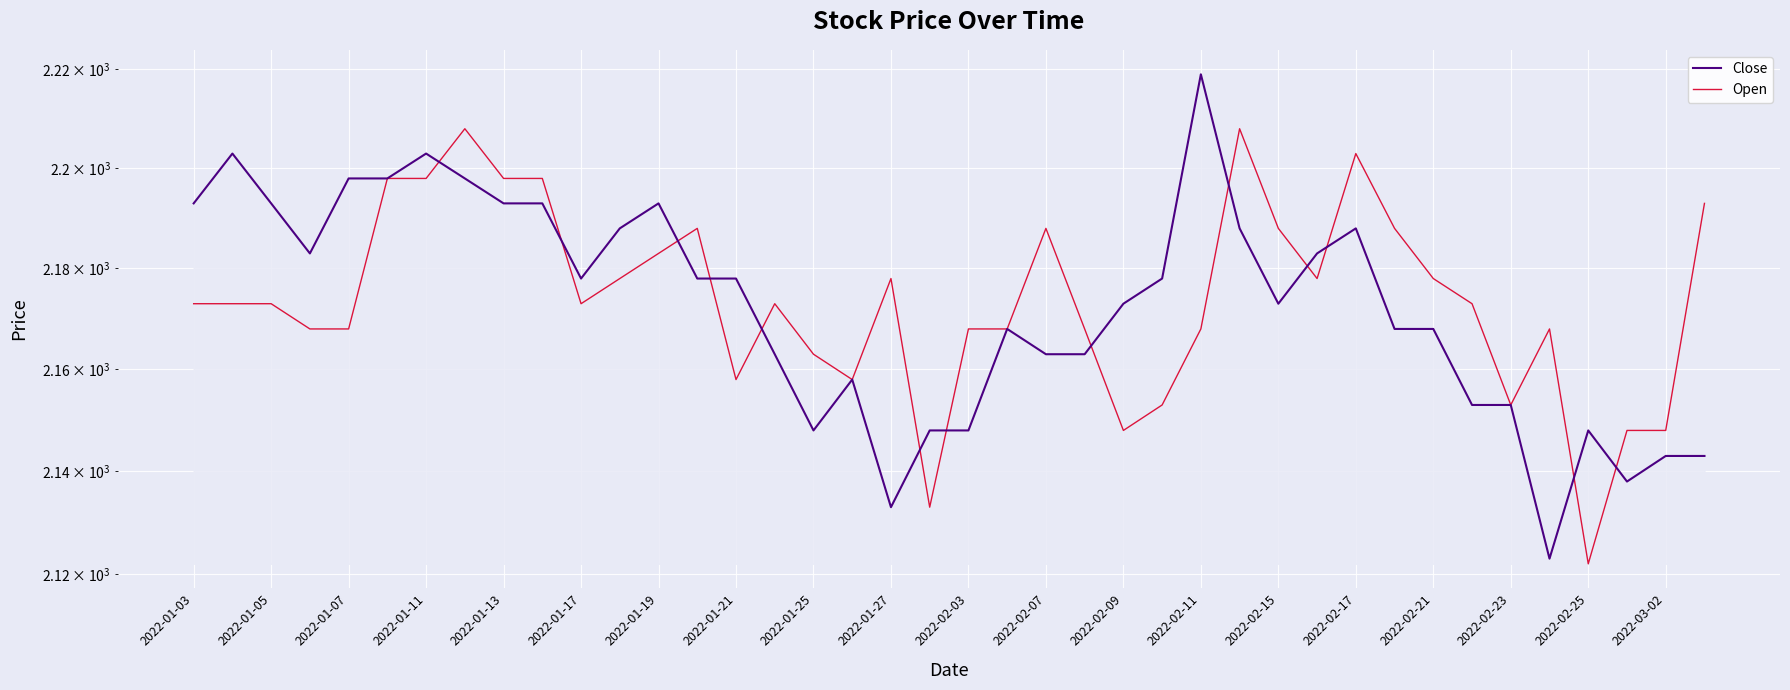

True or false: Close has more than 0 interior local peaks.

True